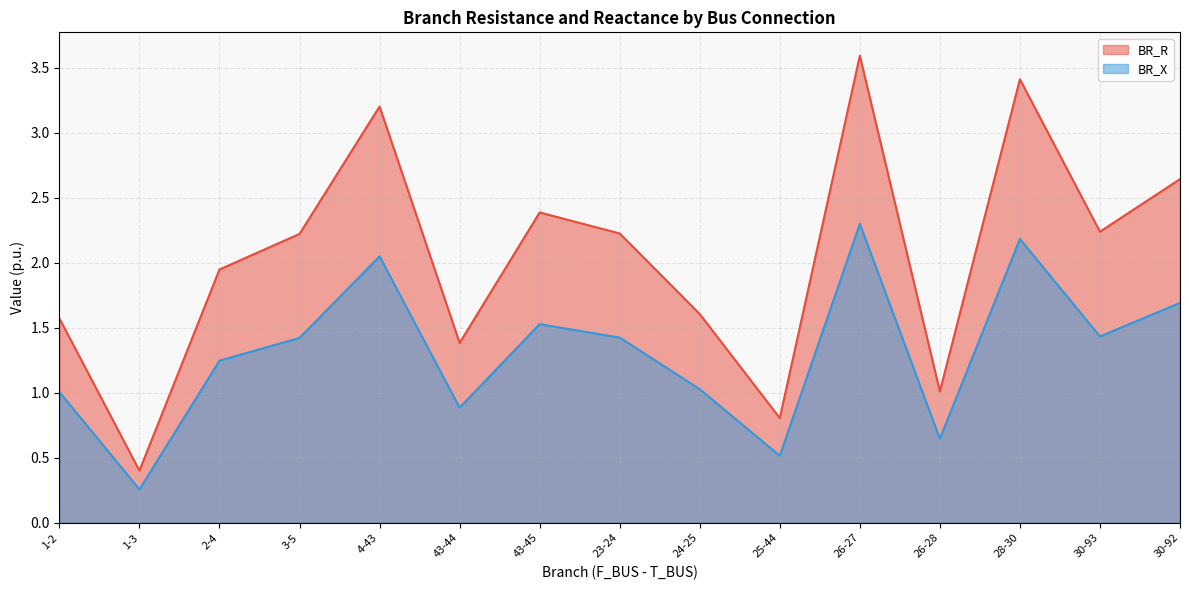

What is the lowest value of the BR_X series?

0.3